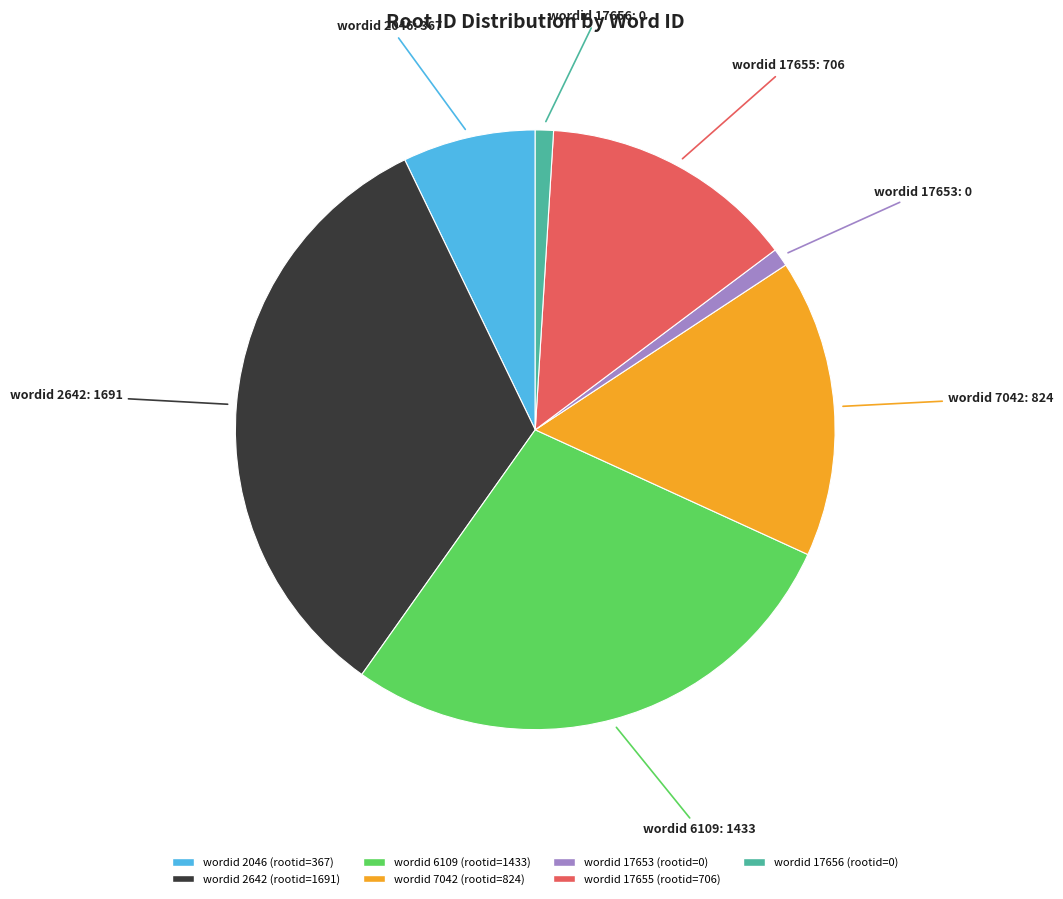

Is there any slice that represents more than half of the pie?

No